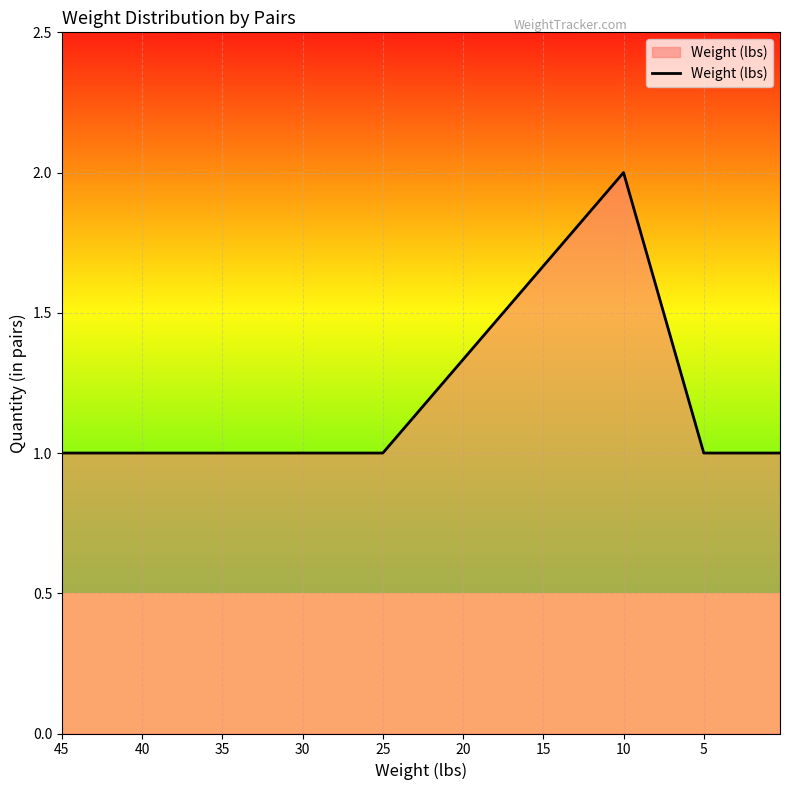

True or false: the data shows 1 at 35.

True